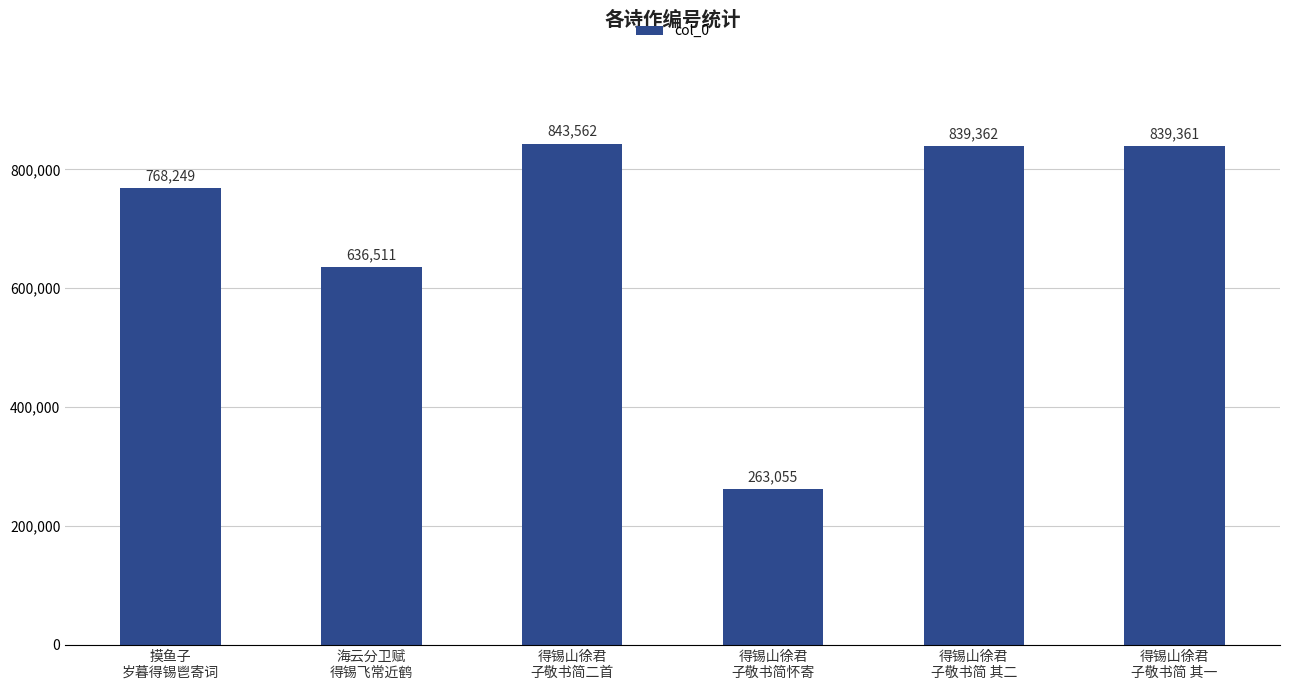

List the labels in order of value, smallest first.

得锡山徐君
子敬书简怀寄, 海云分卫赋
得锡飞常近鹤, 摸鱼子
岁暮得锡鬯寄词, 得锡山徐君
子敬书简 其一, 得锡山徐君
子敬书简 其二, 得锡山徐君
子敬书简二首